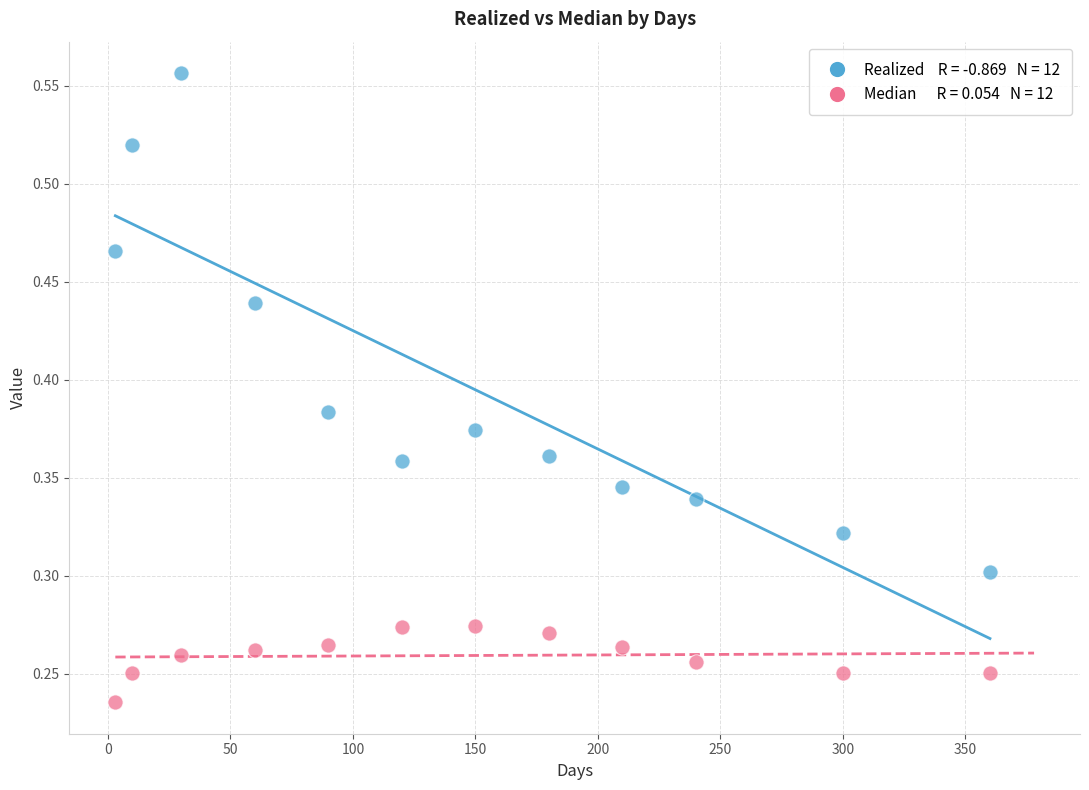

Across all data points, what is the range of X values (max minus min)?

357.0